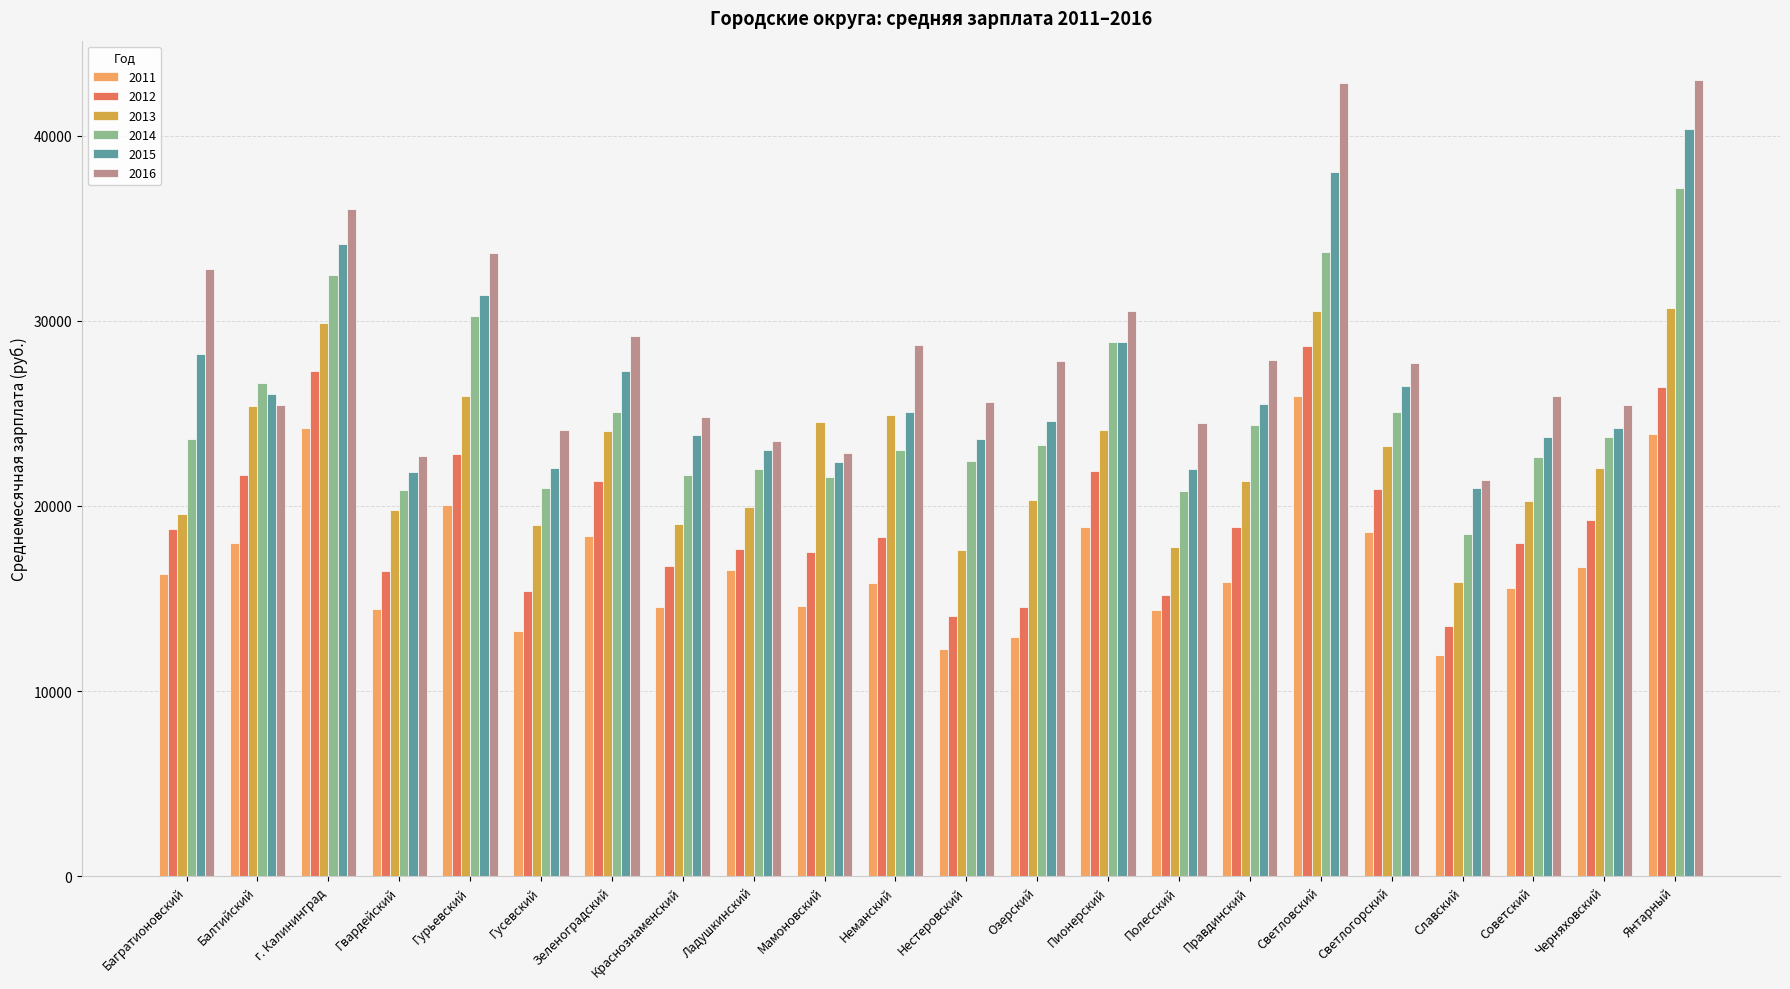

What is the greatest value displayed?

42976